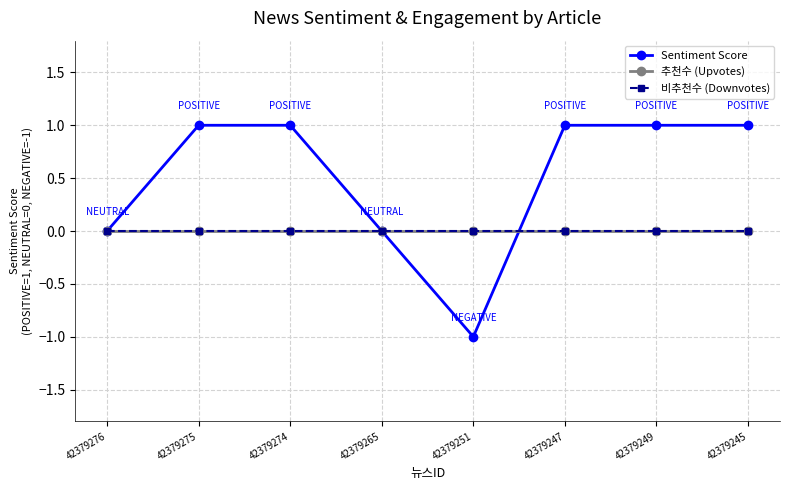

True or false: 비추천수 (Downvotes) and 추천수 (Upvotes) cross at least once.

False